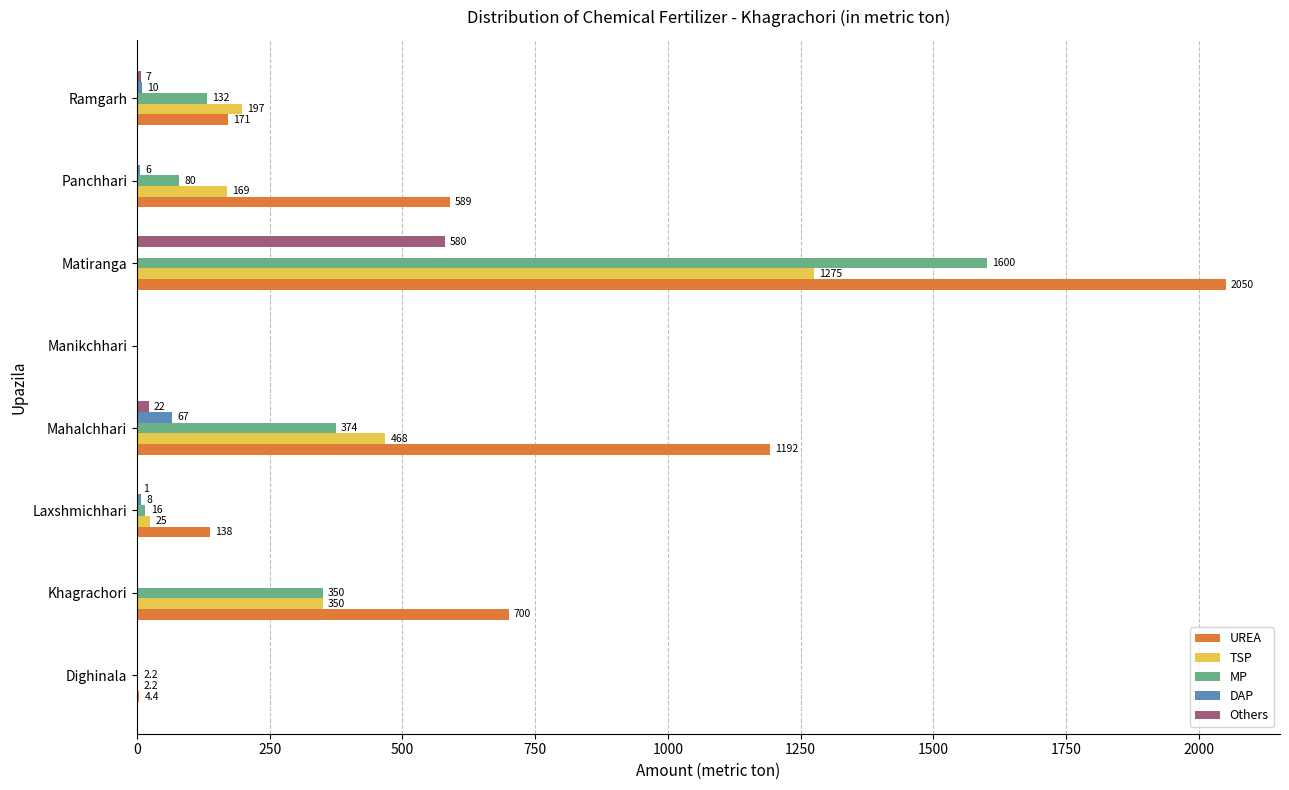

Which series has the largest range (max minus min)?

UREA